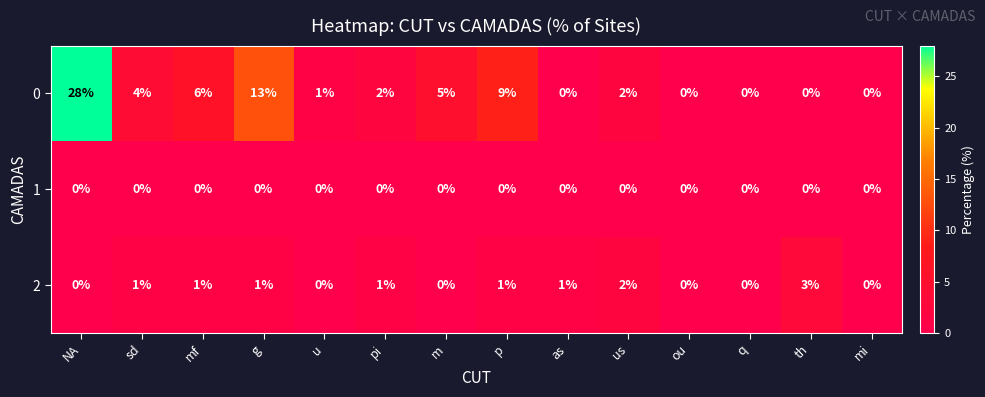

The 2 series shows 1 at pi. True or false?

True